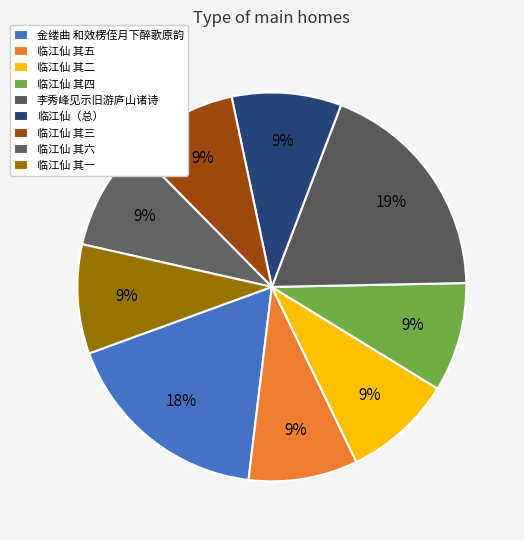

Count the number of slices in the pie.

9